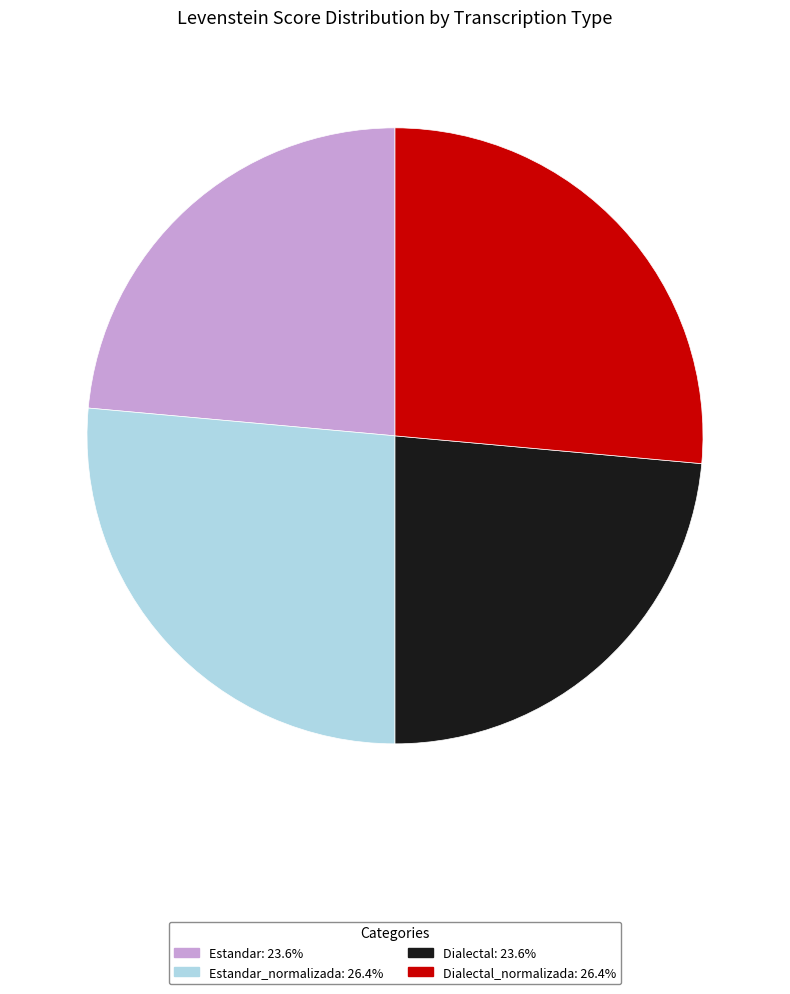

Is there a majority slice in this chart?

No